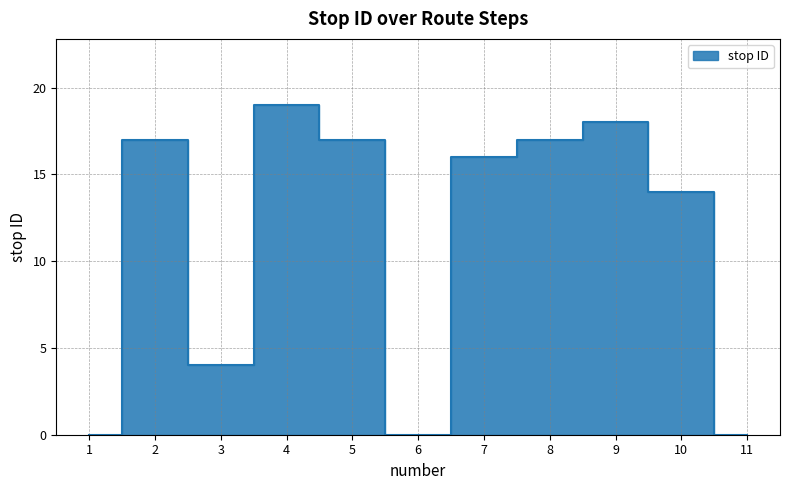

How many distinct data groups are displayed?

1